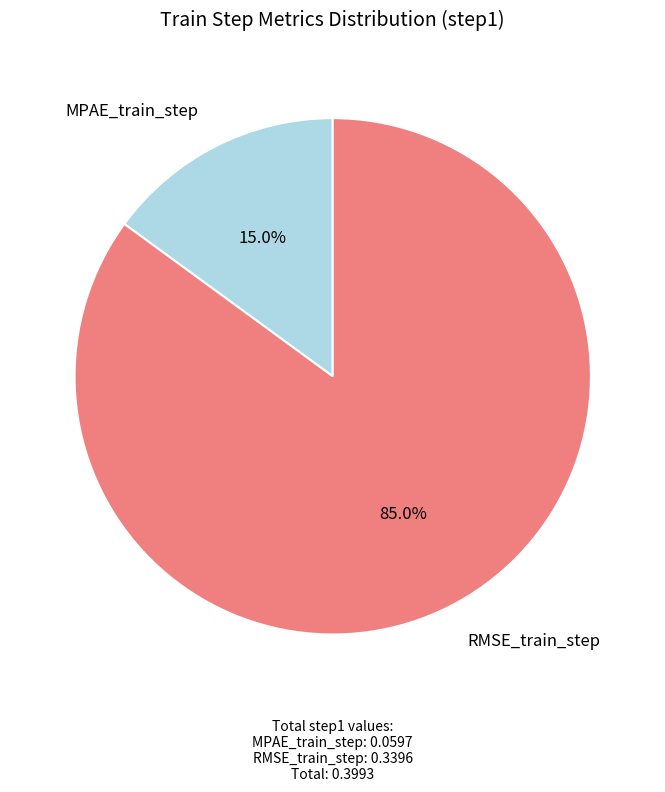

To the nearest percent, what is the average slice percentage?

50%